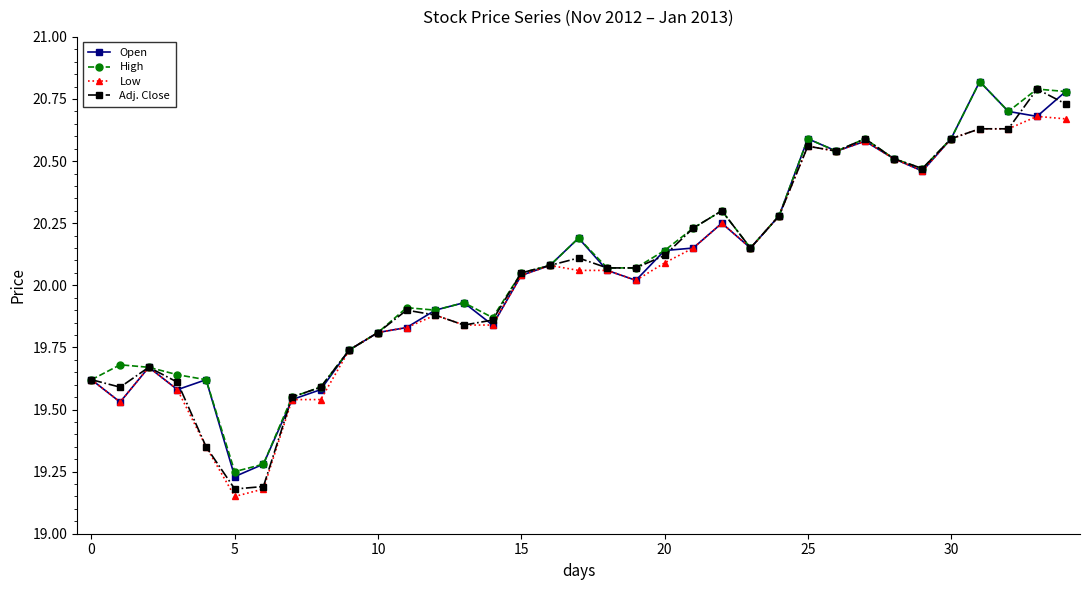

True or false: High has more than 0 points higher than both neighbors.

True